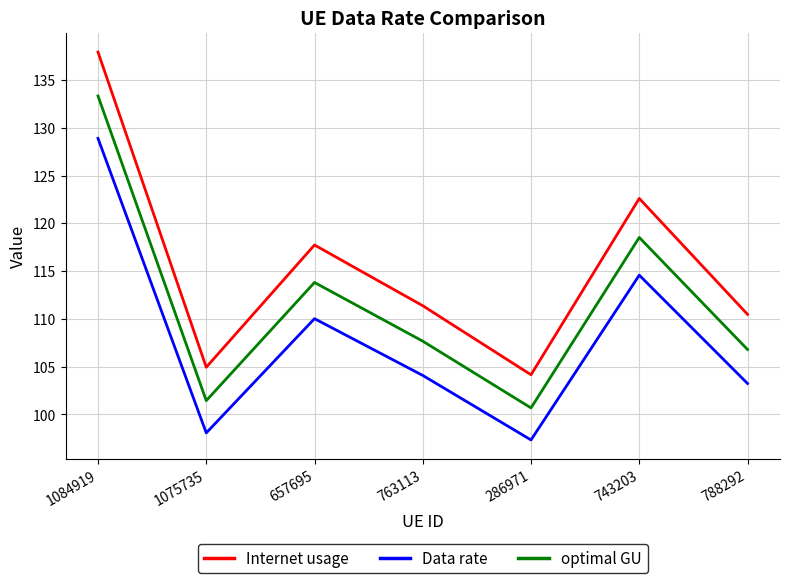

Reading right to left, transcribe all the data shown in this chart.

Internet usage: 788292=110.5	743203=122.6	286971=104.2	763113=111.4	657695=117.7	1075735=104.9	1084919=137.9
Data rate: 788292=103.2	743203=114.6	286971=97.3	763113=104.1	657695=110.0	1075735=98.1	1084919=128.9
optimal GU: 788292=106.8	743203=118.5	286971=100.7	763113=107.7	657695=113.8	1075735=101.4	1084919=133.3